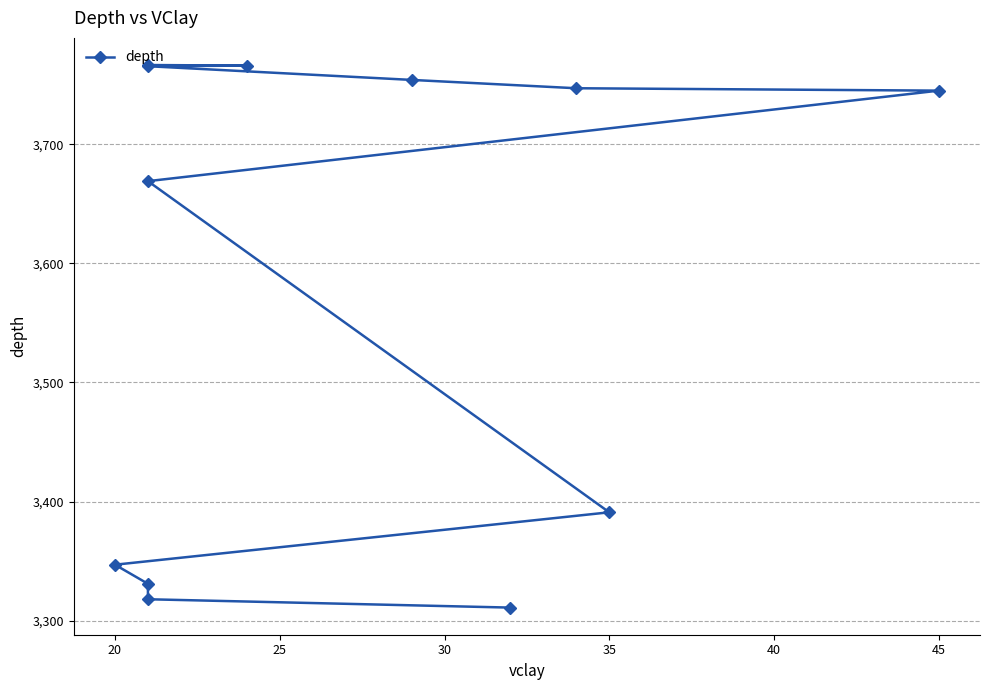

Is this an area chart (filled region under the line)?

No